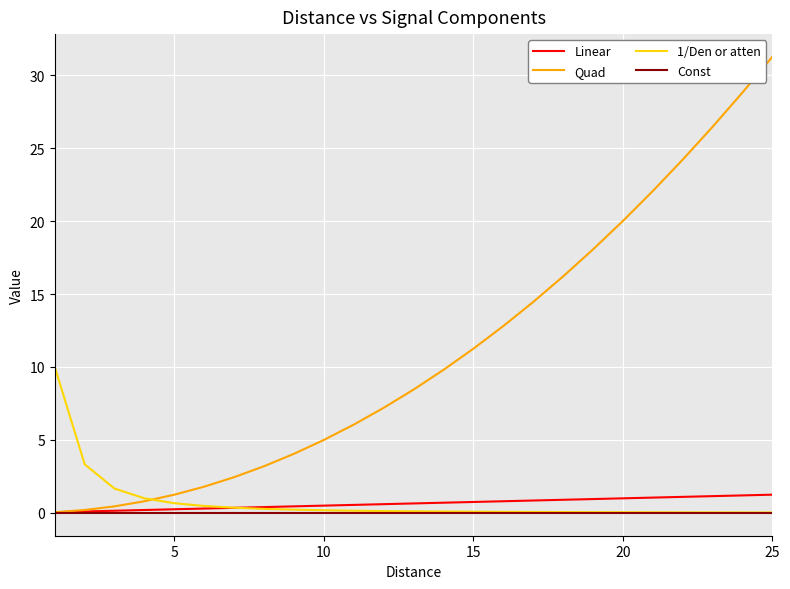

Which series has the largest total across all categories?

Quad